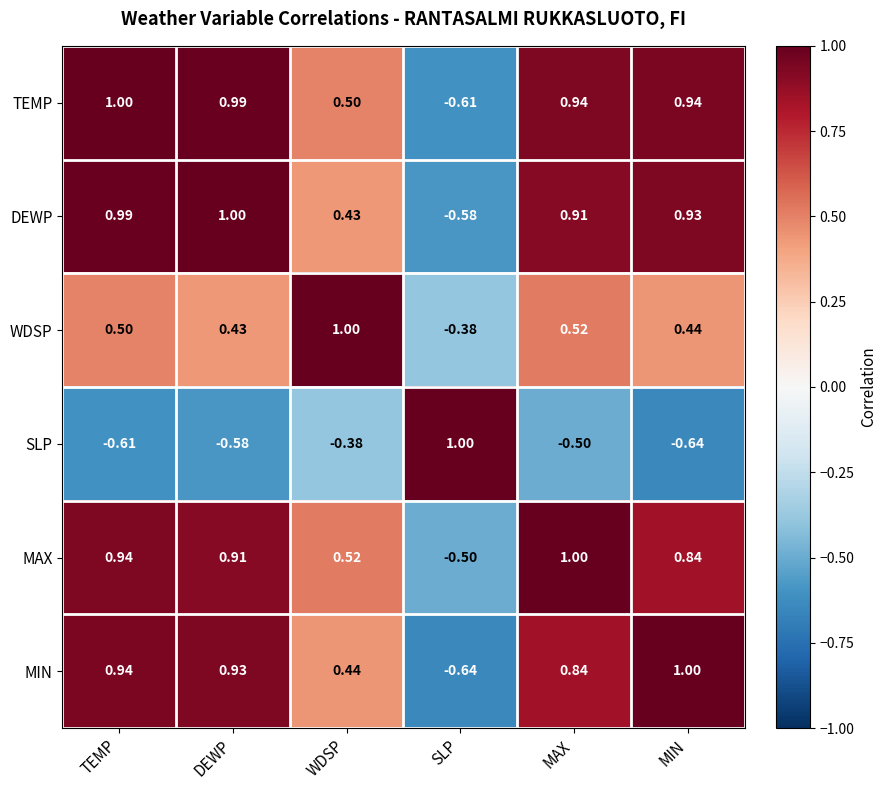

Rank the categories by MAX value from highest to lowest.

MAX, TEMP, DEWP, MIN, WDSP, SLP